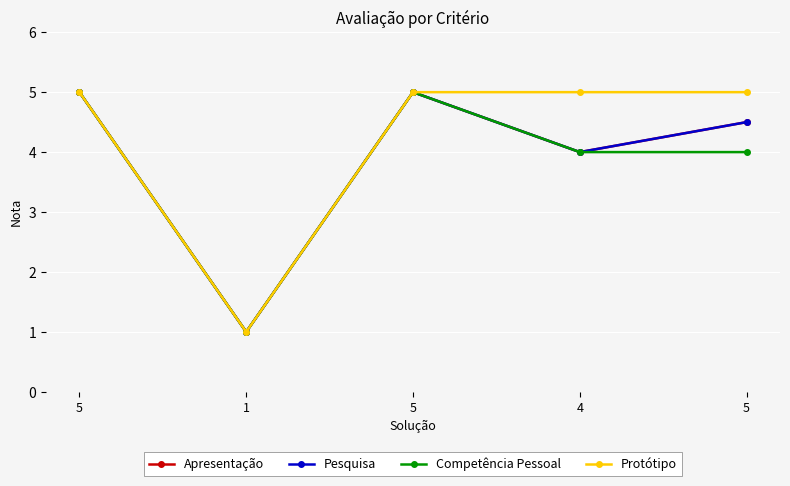

What is the difference between the Apresentação values at 5 and 5?

0.5